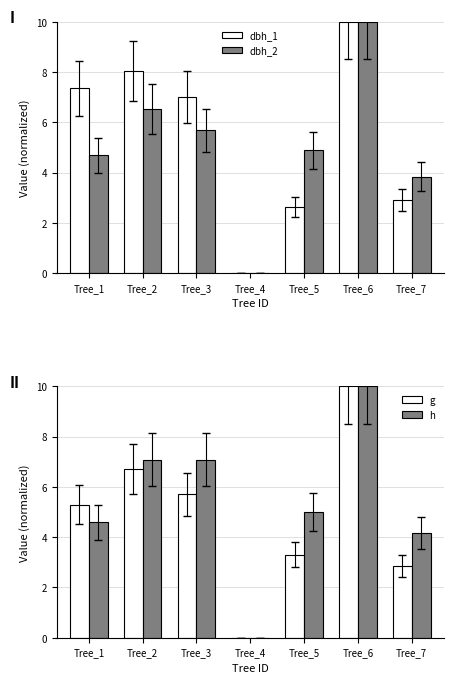

At how many categories does at least one series exceed 3?

6